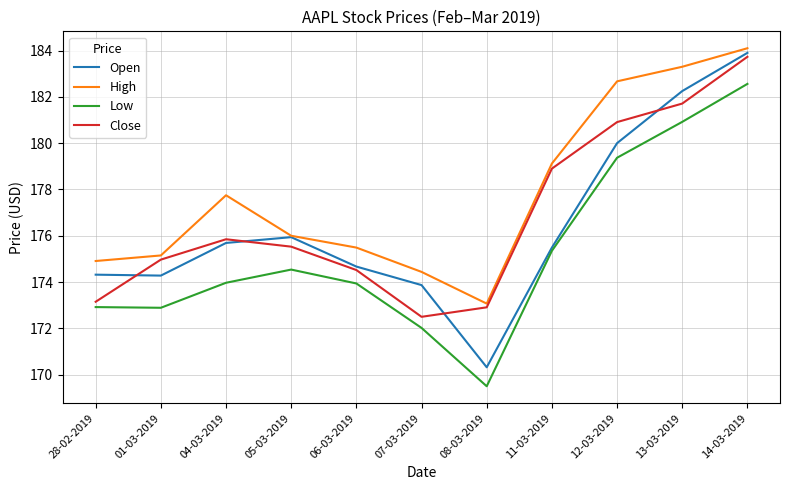

What is the sum of all High values?

1956.0